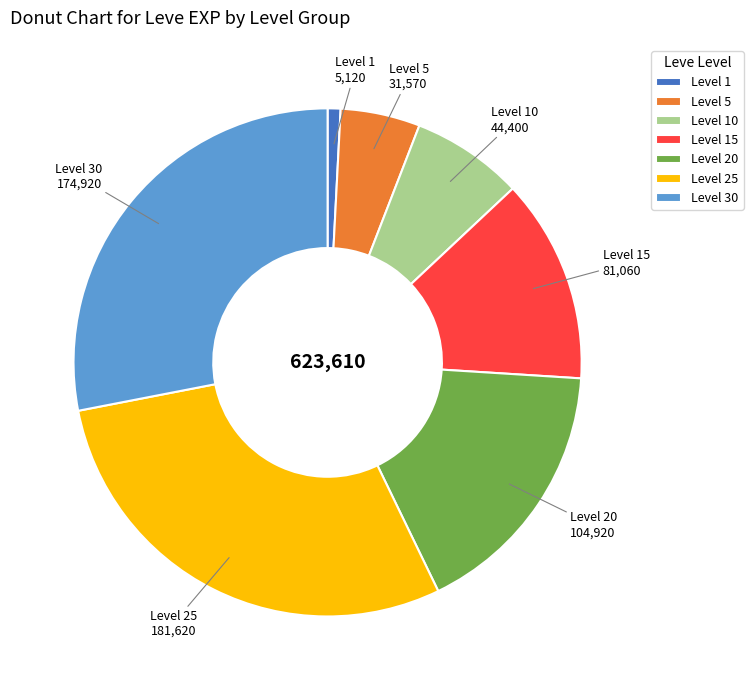

Is there a majority slice in this chart?

No